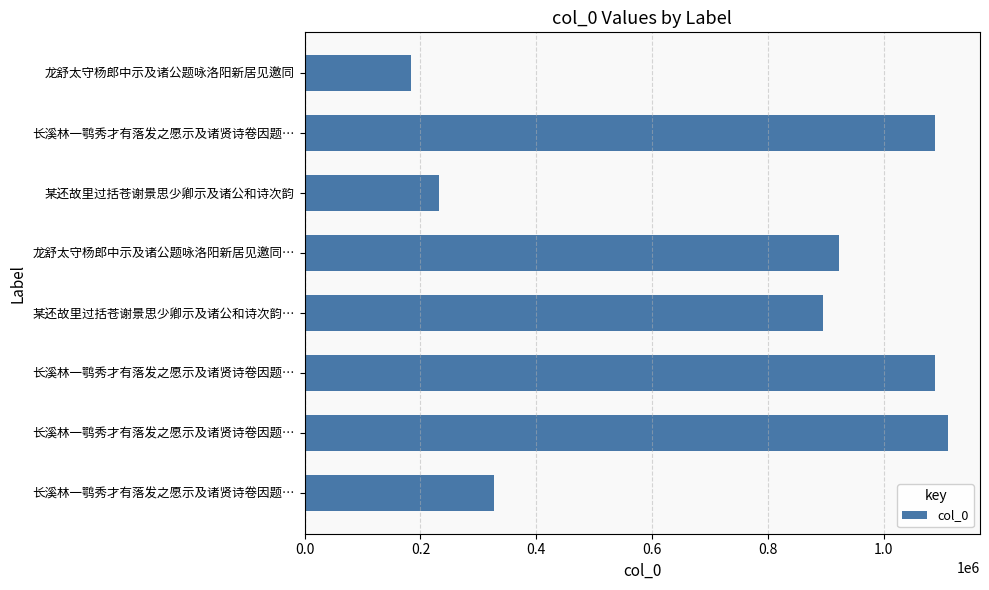

How many distinct data groups are displayed?

1